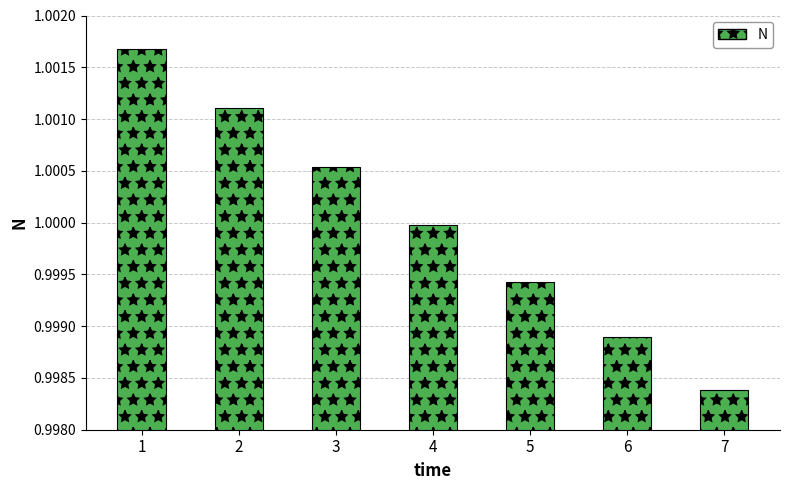

True or false: the data shows 0.4 at 3.

False